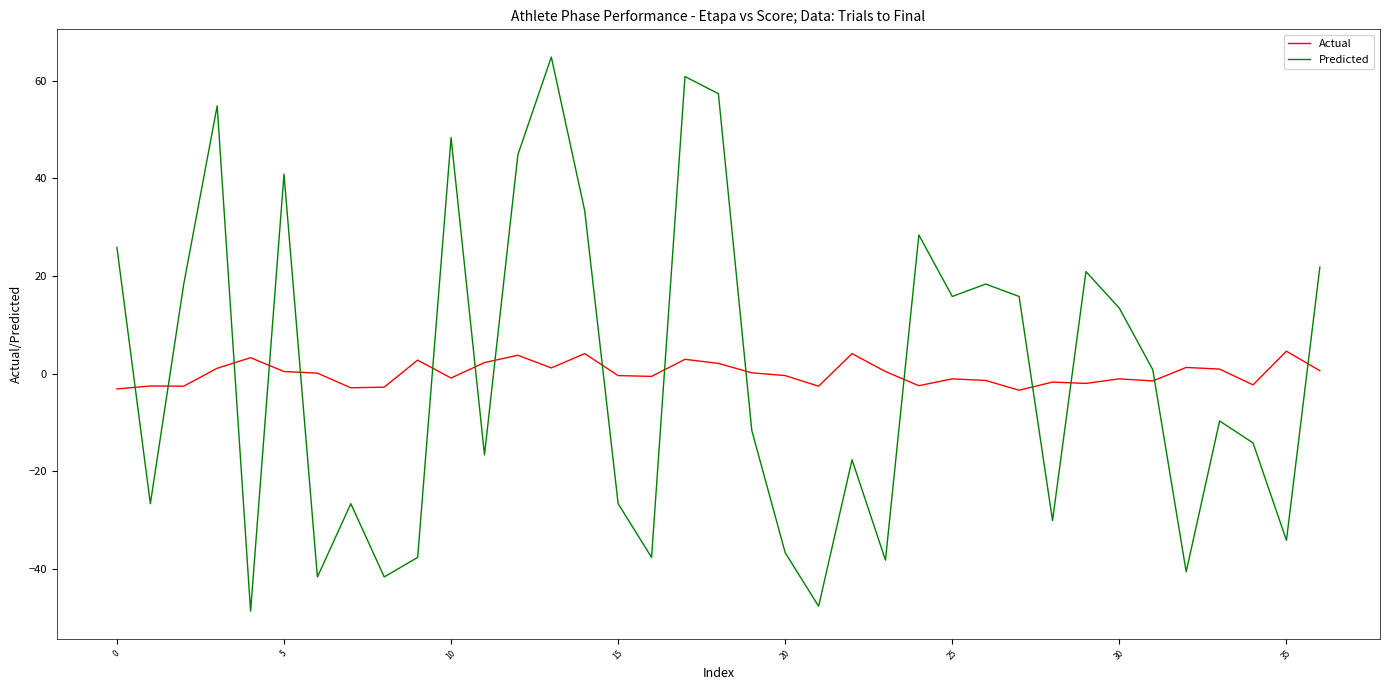

What are all the series names shown in the legend?

Actual, Predicted